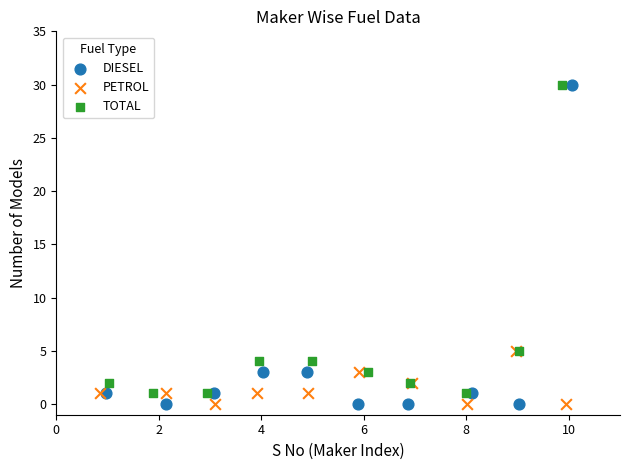

Which series has the widest spread of Y values?

DIESEL